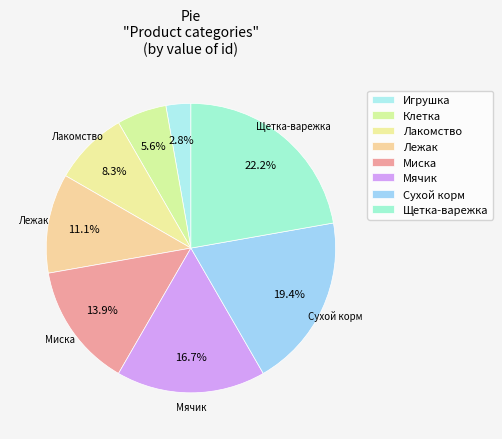

How many slices are in this pie chart?

8